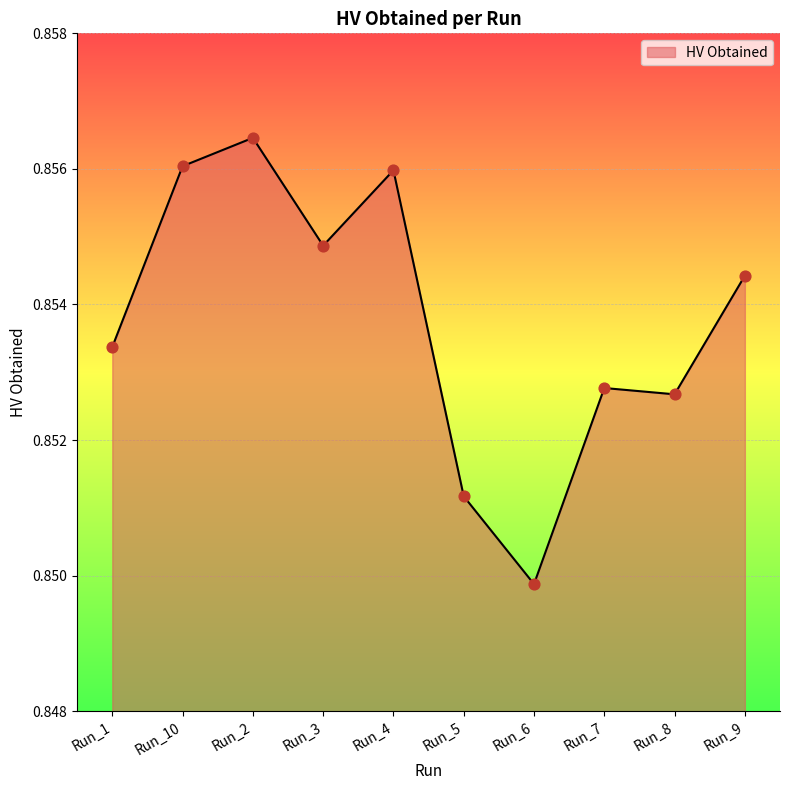

Between Run_10 and Run_5, which is larger?

Run_10